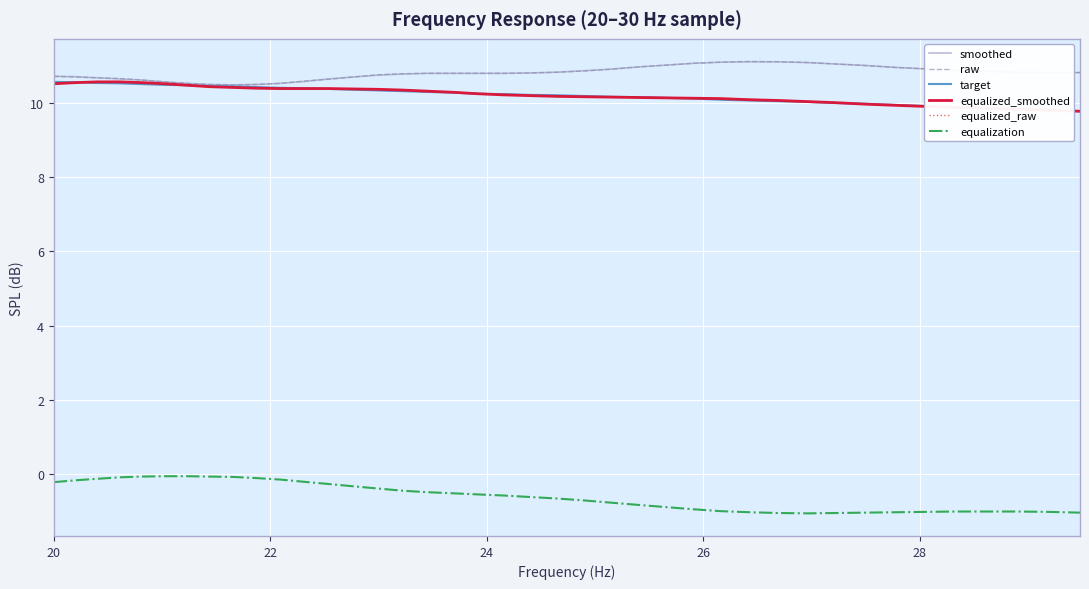

What is the sum of all equalization values?

-23.4